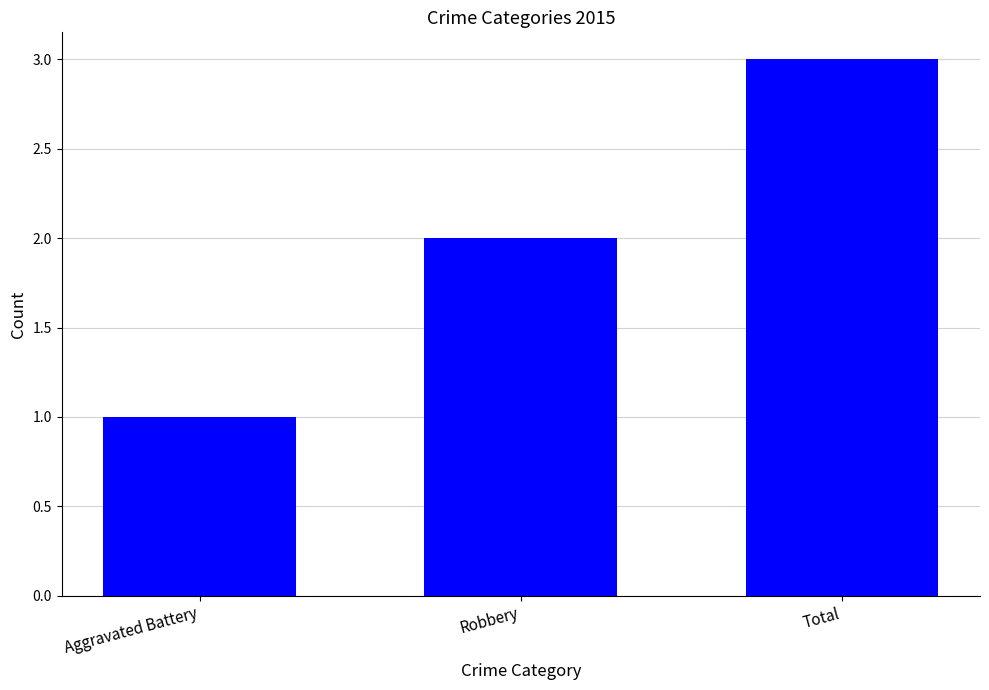

Which category has the lowest value across all series?

Aggravated Battery